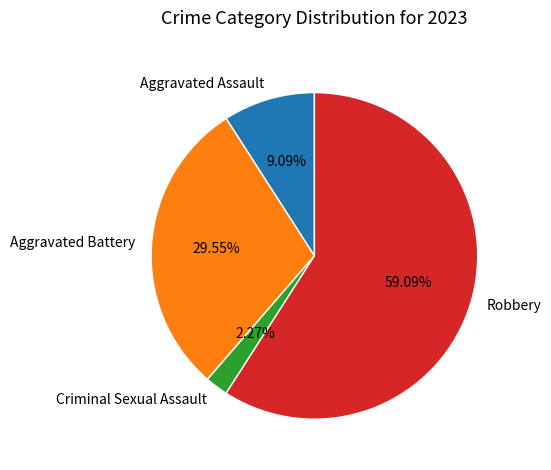

Approximately how many times larger is the value at Aggravated Battery compared to Robbery?

0.5